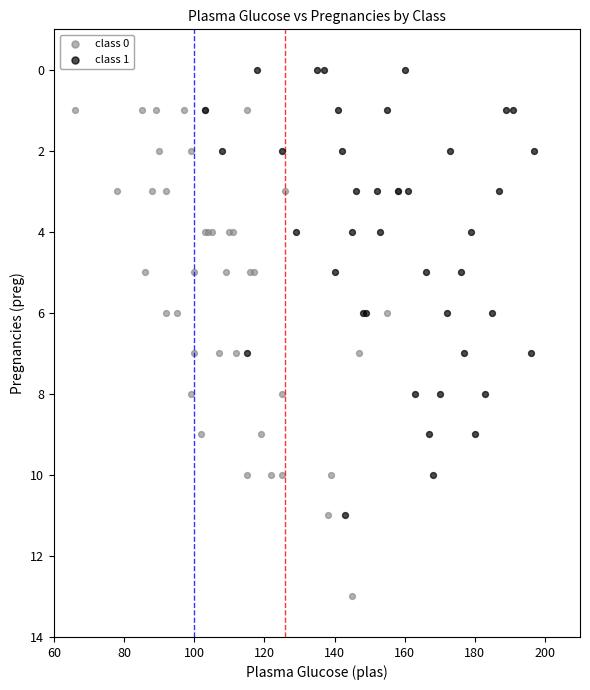

Which series reaches the minimum Y coordinate?

class 1